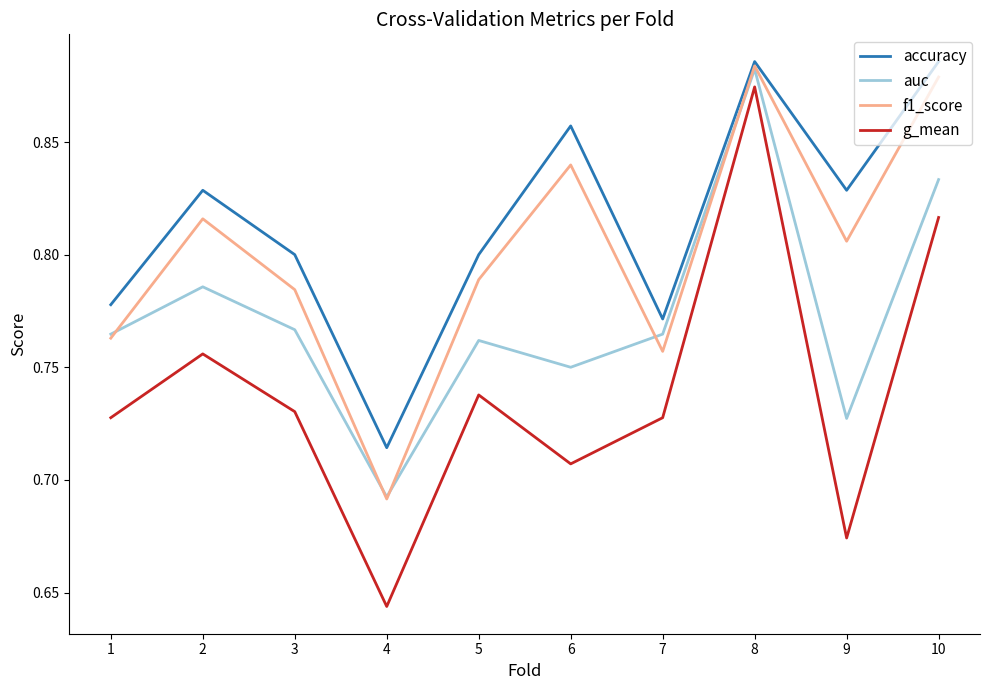

True or false: f1_score and g_mean cross at least once.

False